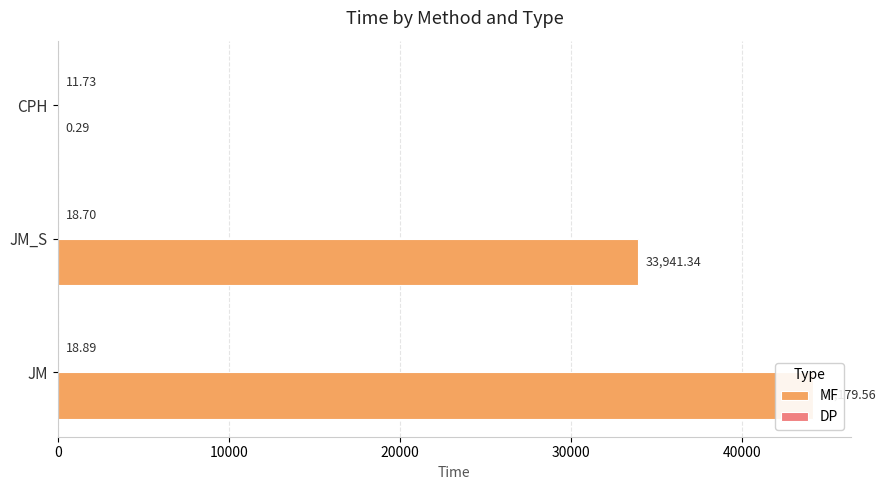

What is the total value across all series at JM_S?

33960.0